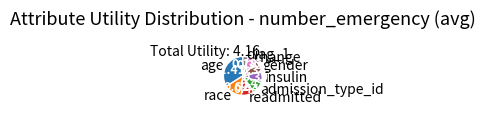

Is the sum of change and gender greater than half?

No